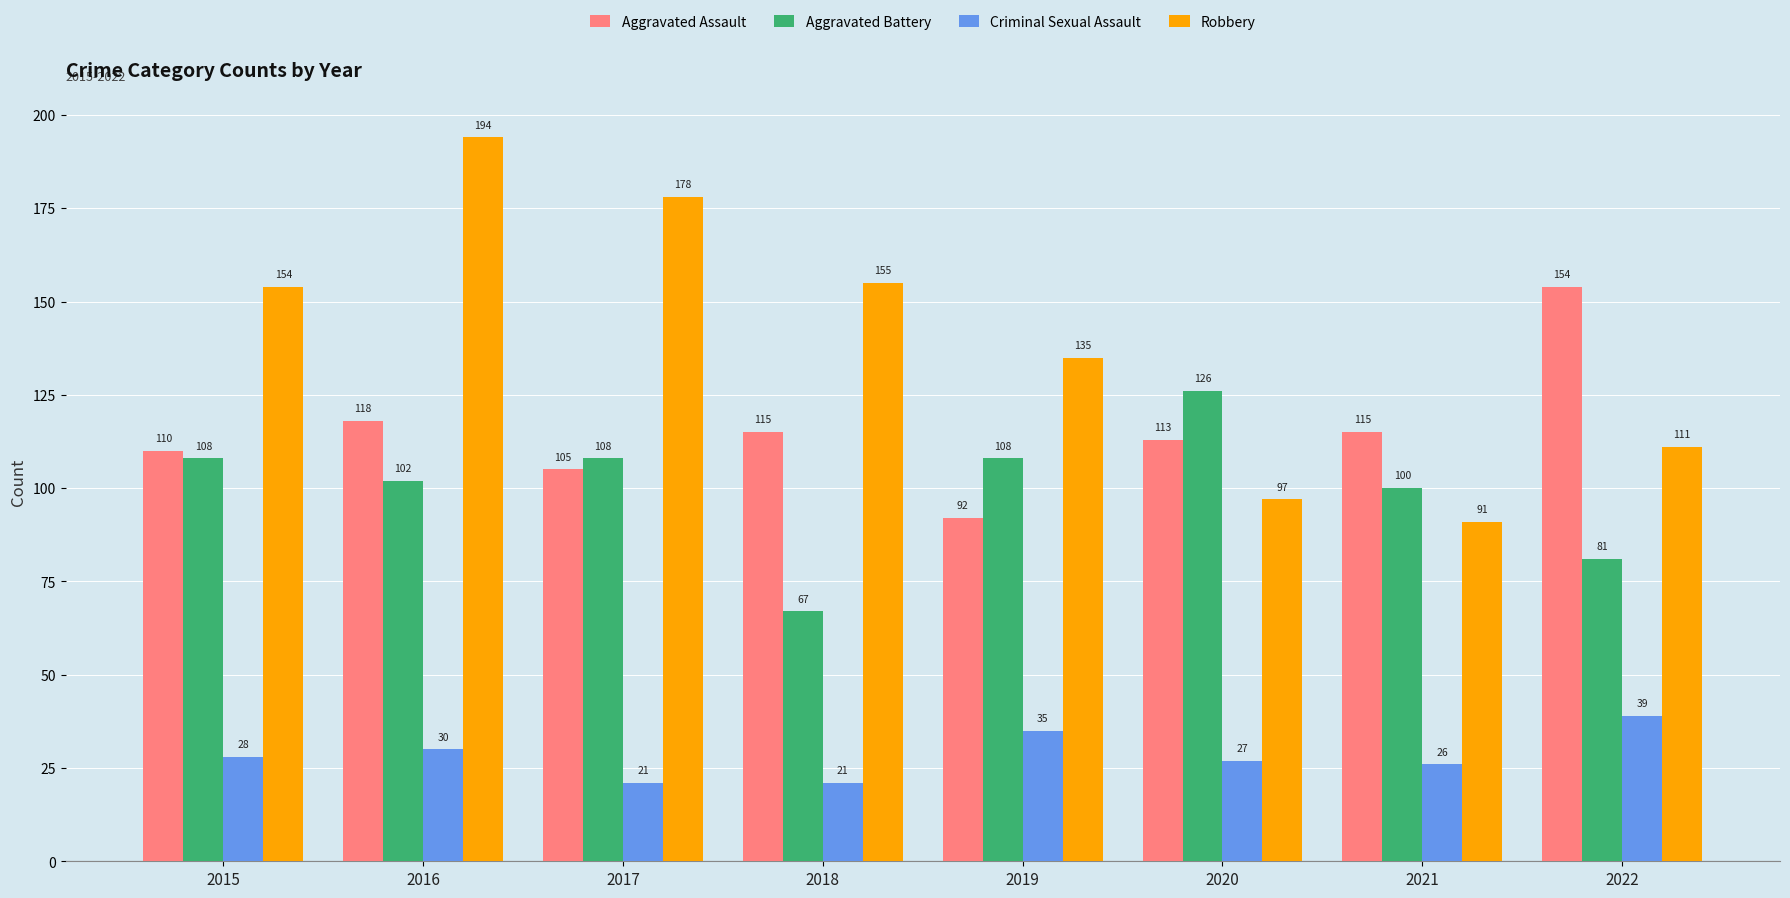

Reading left to right, list all the values displayed in this chart.

Aggravated Assault: 110	118	105	115	92	113	115	154
Aggravated Battery: 108	102	108	67	108	126	100	81
Criminal Sexual Assault: 28	30	21	21	35	27	26	39
Robbery: 154	194	178	155	135	97	91	111